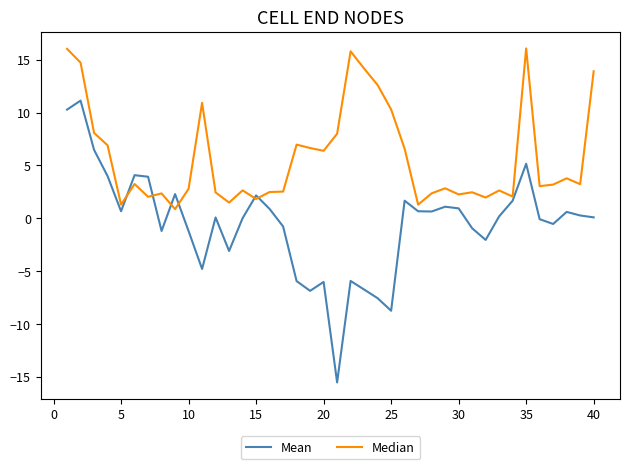

List the series in order of their peak value, lowest first.

Mean, Median